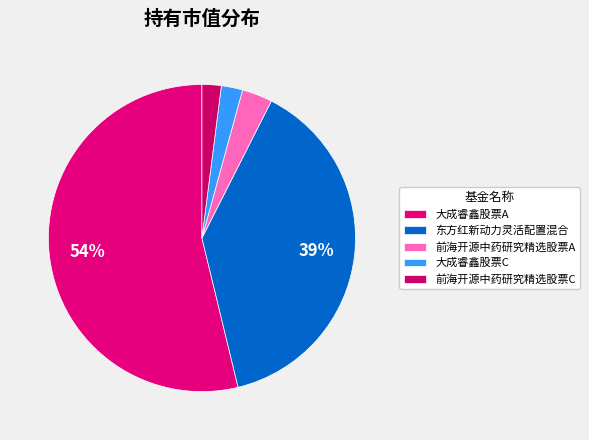

Rank the categories by value from highest to lowest.

大成睿鑫股票A, 东方红新动力灵活配置混合, 前海开源中药研究精选股票A, 大成睿鑫股票C, 前海开源中药研究精选股票C